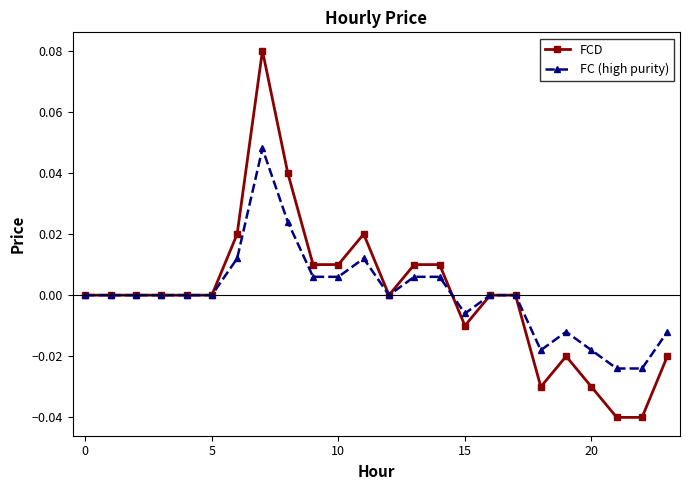

Is this an area chart (filled region under the line)?

No